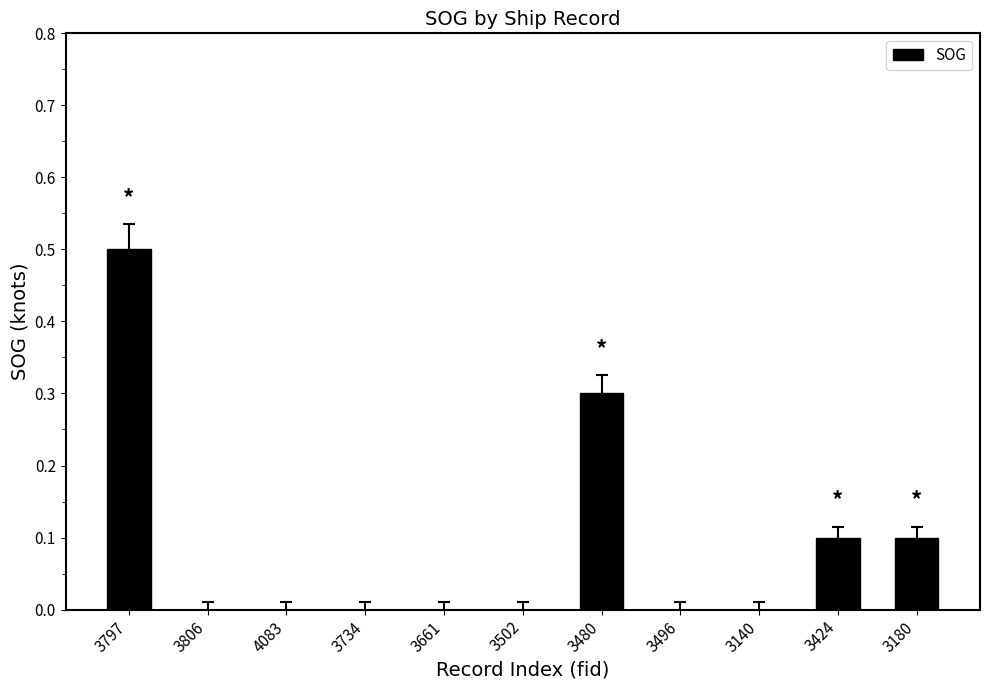

Is it true that the value at 4083 is 0.0?

True